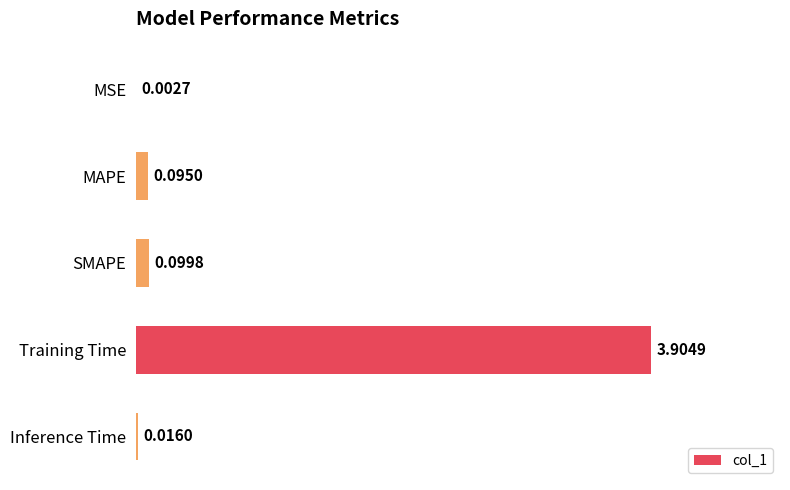

Does the chart contain stacked bars?

No